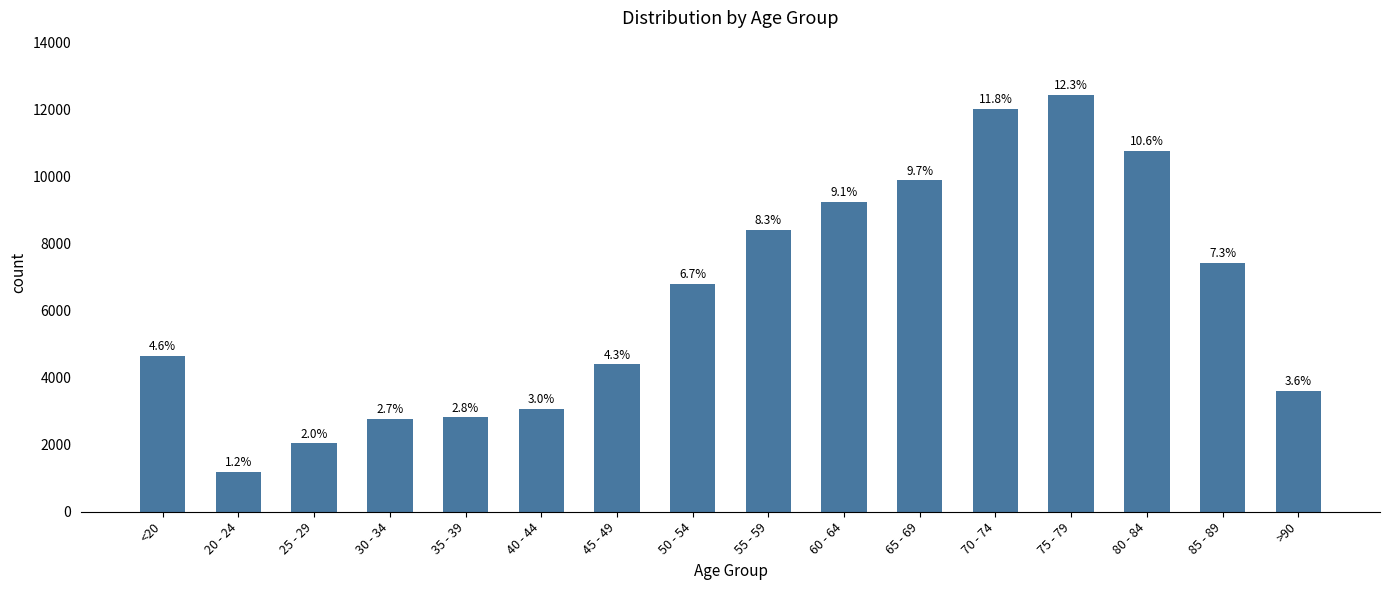

What is the difference between the values at 65 - 69 and 25 - 29?

7845